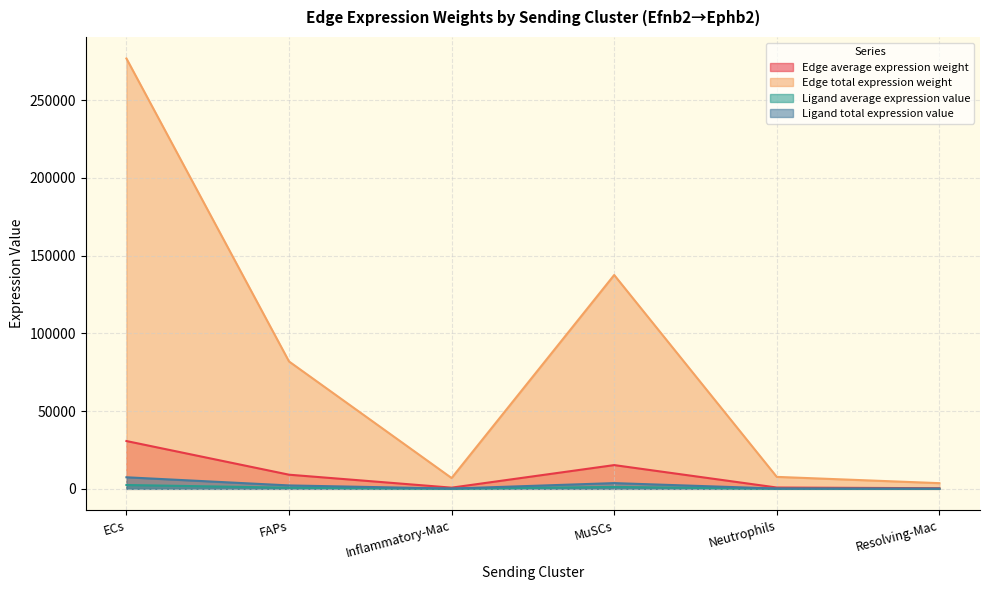

At ECs, list the series in order from smallest to largest.

Ligand average expression value, Ligand total expression value, Edge average expression weight, Edge total expression weight